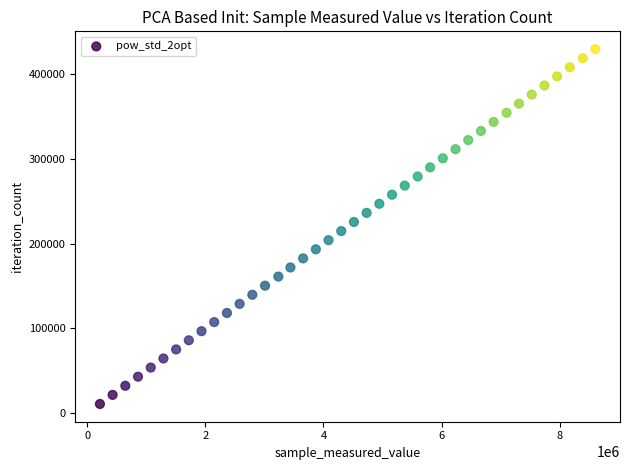

What is the range of X values (max minus min)?

8385000